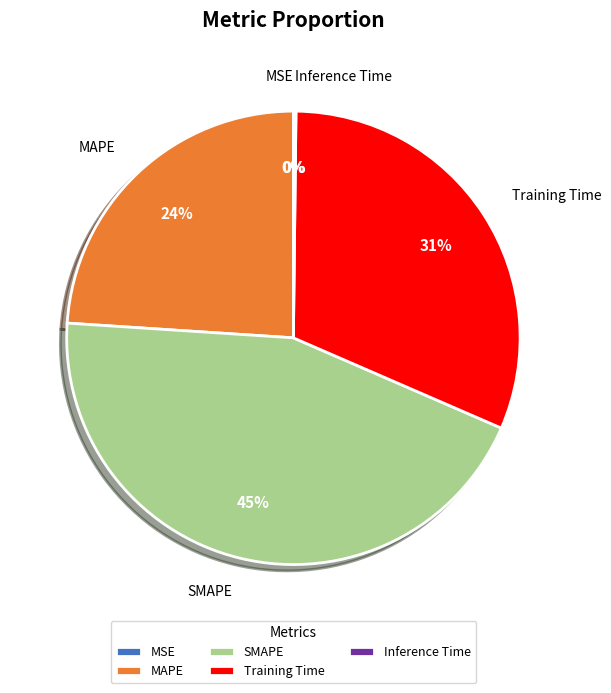

To the nearest percent, what percentage of the pie is Training Time?

31%